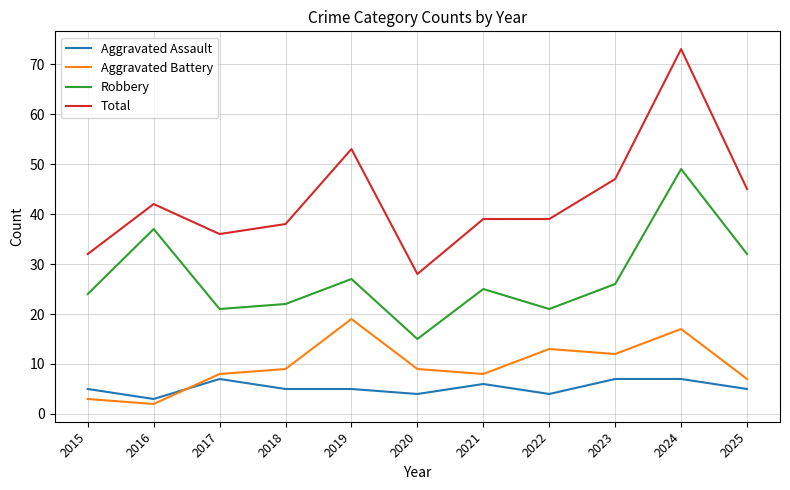

What is the total value across all series at 2022?

77